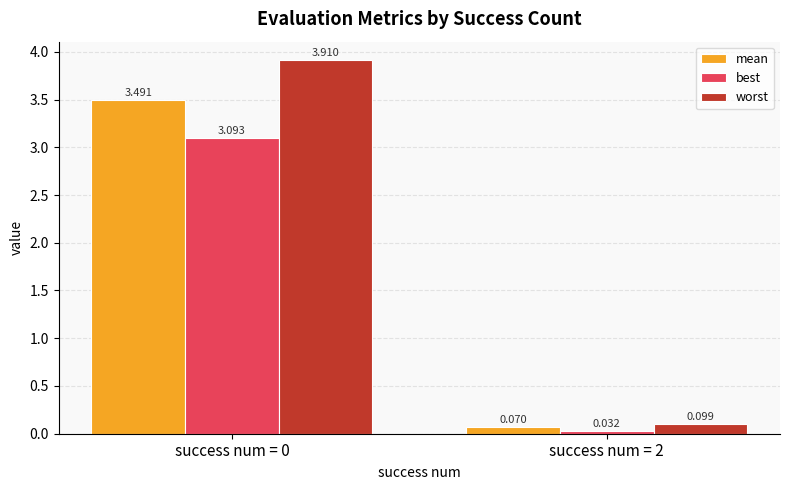

Between success num = 0 and success num = 2, which series saw the biggest shift?

worst